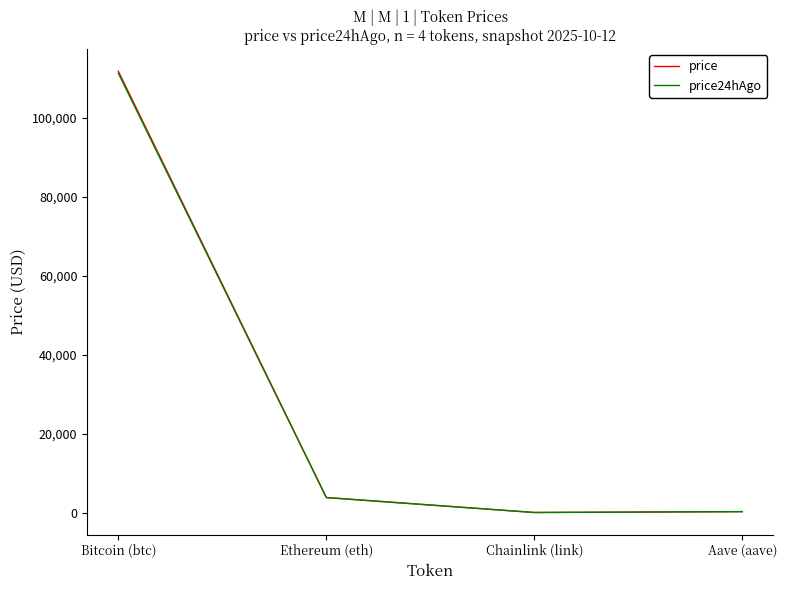

What is the maximum value for price?

111819.0